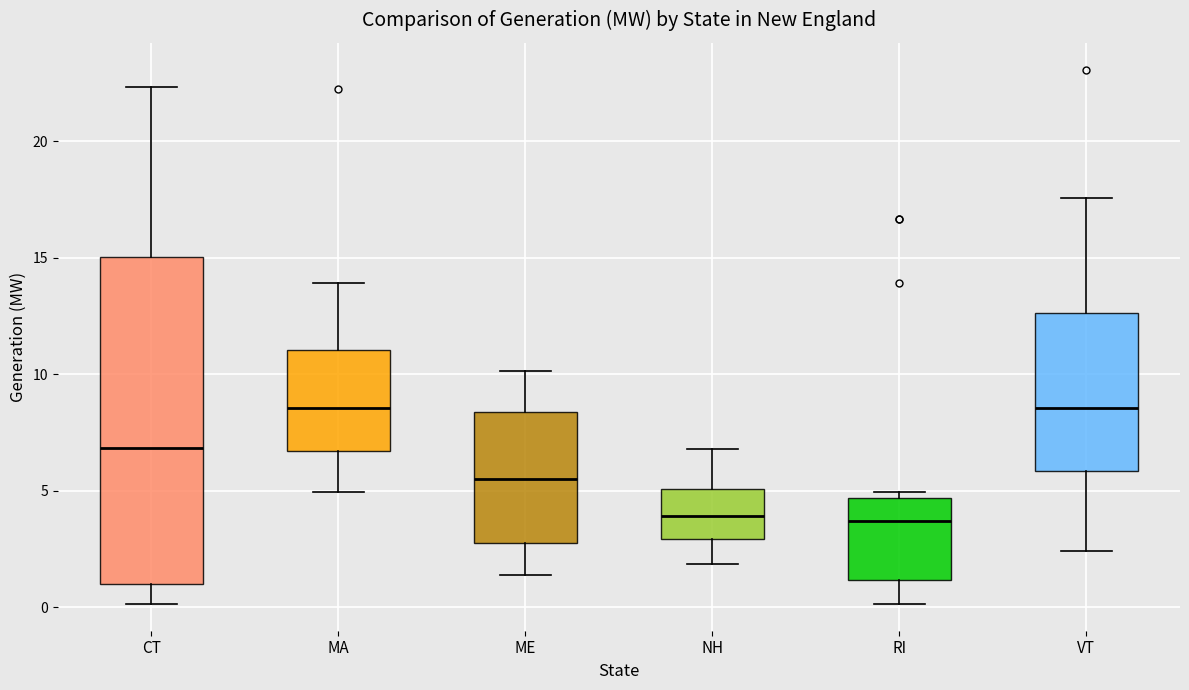

Reading left to right, read every box against the y-axis: the position of its median line, the range the box covers, and the ends of its whiskers. The values are not printed on the chart, so give them approximately, as read against the axis.

CT: median 7.0, box 1.0 to 15.0, whiskers 0.0 to 22.5
MA: median 8.5, box 6.5 to 11.0, whiskers 5.0 to 14.0
ME: median 5.5, box 3.0 to 8.5, whiskers 1.5 to 10.0
NH: median 4.0, box 3.0 to 5.0, whiskers 2.0 to 7.0
RI: median 3.5, box 1.0 to 4.5, whiskers 0.0 to 5.0
VT: median 8.5, box 6.0 to 12.5, whiskers 2.5 to 17.5